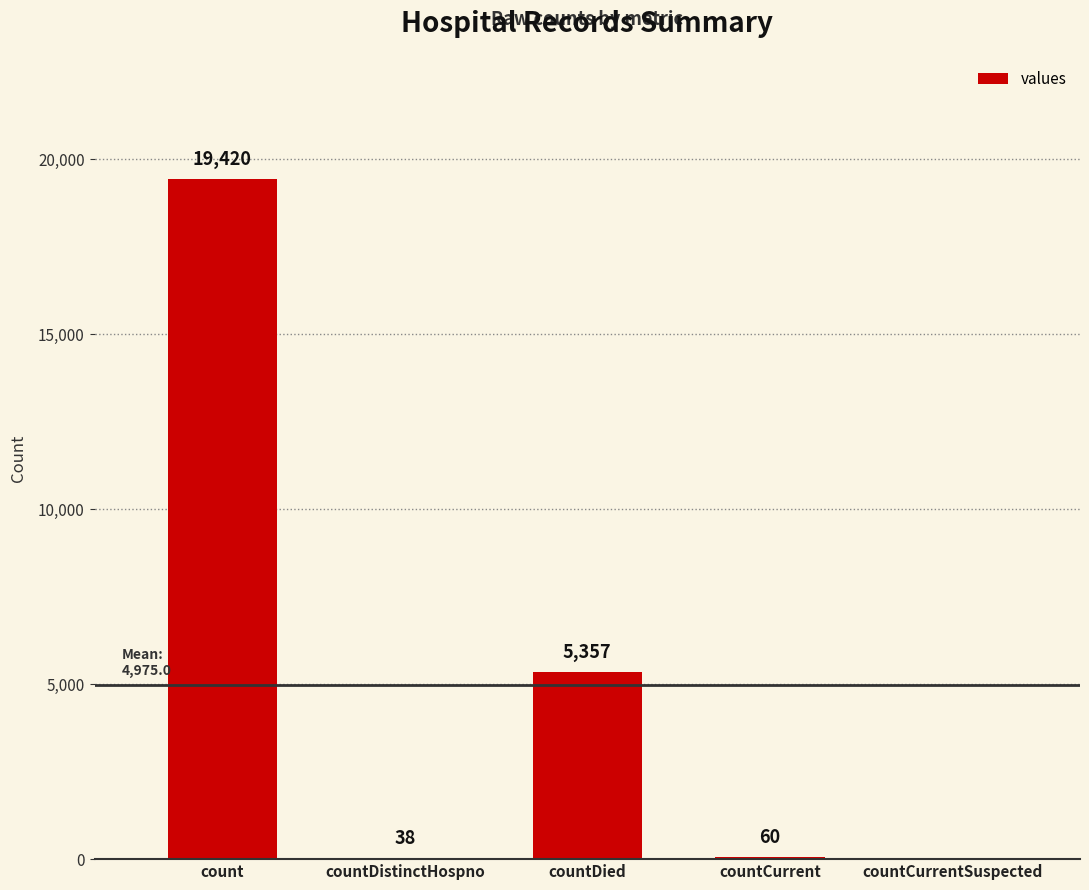

True or false: the data shows 19420 at count.

True